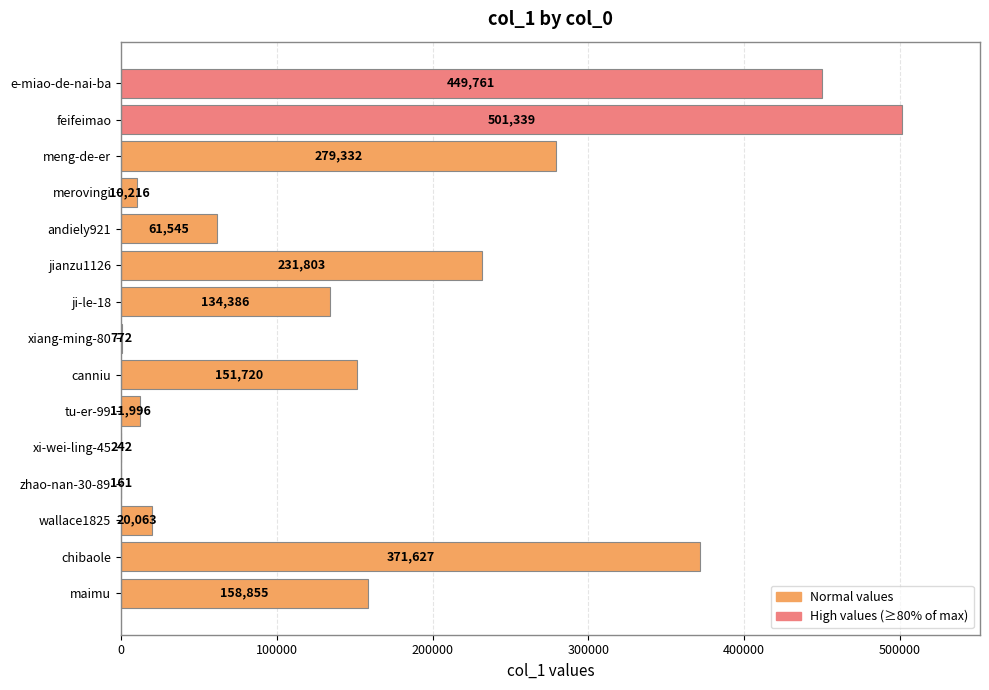

What is the change in value from canniu to feifeimao?

+349619